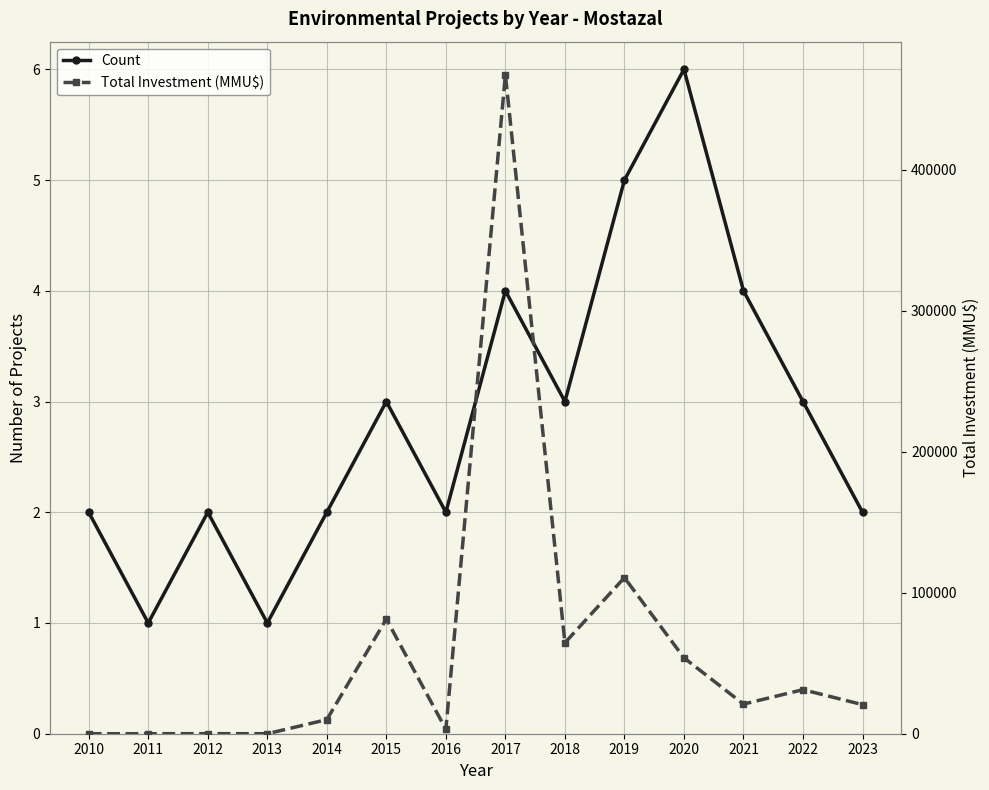

Which series has the largest total across all categories?

Total Investment (MMU$)